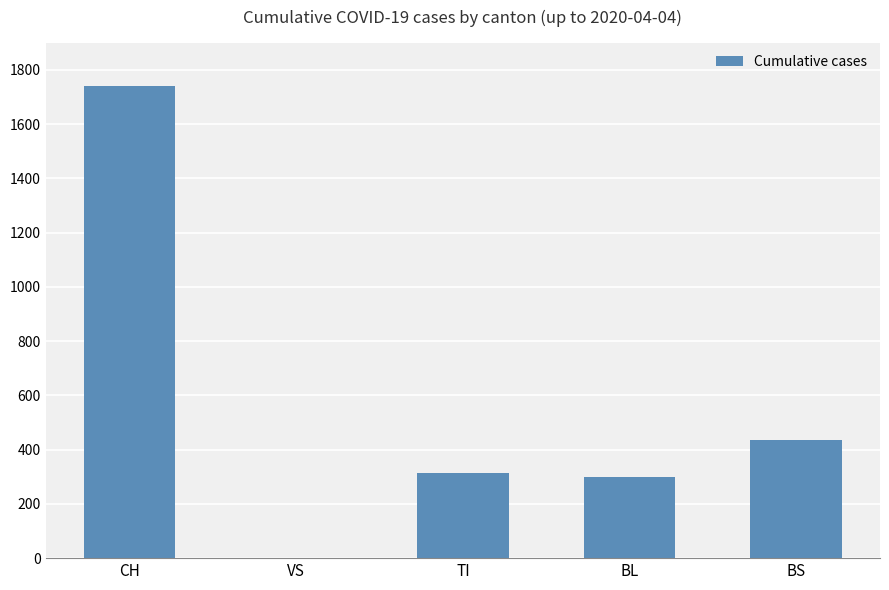

The value at CH is 1742. True or false?

True